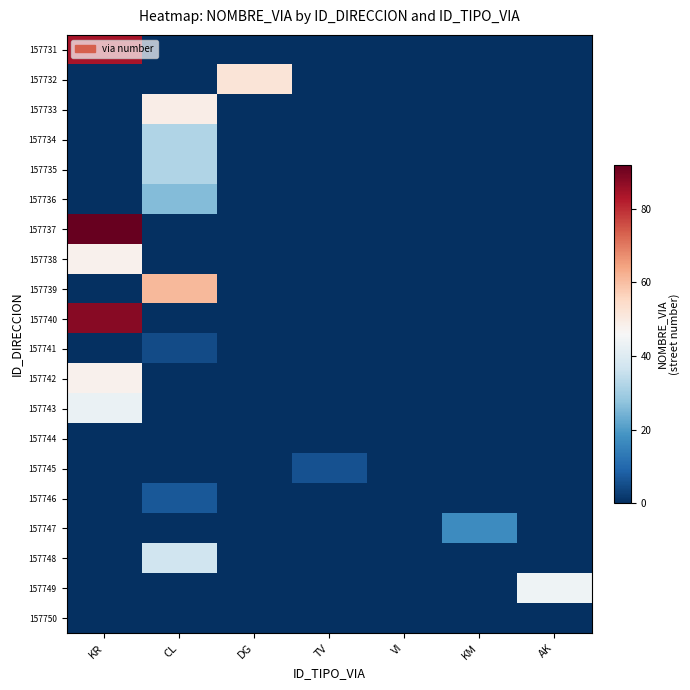

List the series in order of their peak value, highest first.

157737, 157740, 157731, 157739, 157732, 157733, 157738, 157742, 157749, 157743, 157748, 157734, 157735, 157736, 157747, 157746, 157745, 157741, 157744, 157750